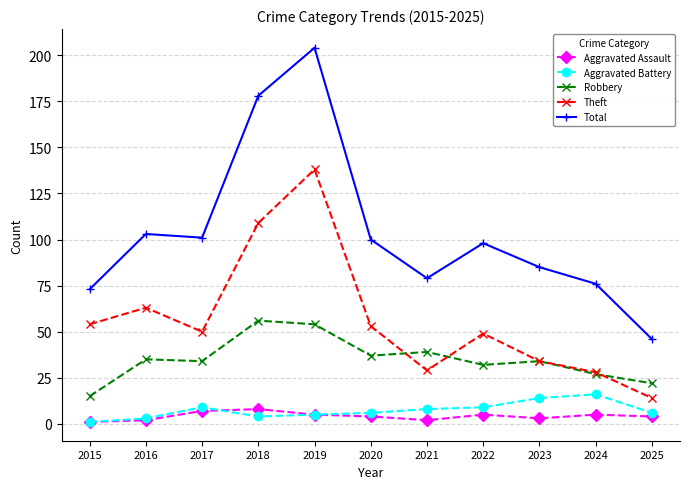

Which series changed the most between 2018 and 2019?

Theft